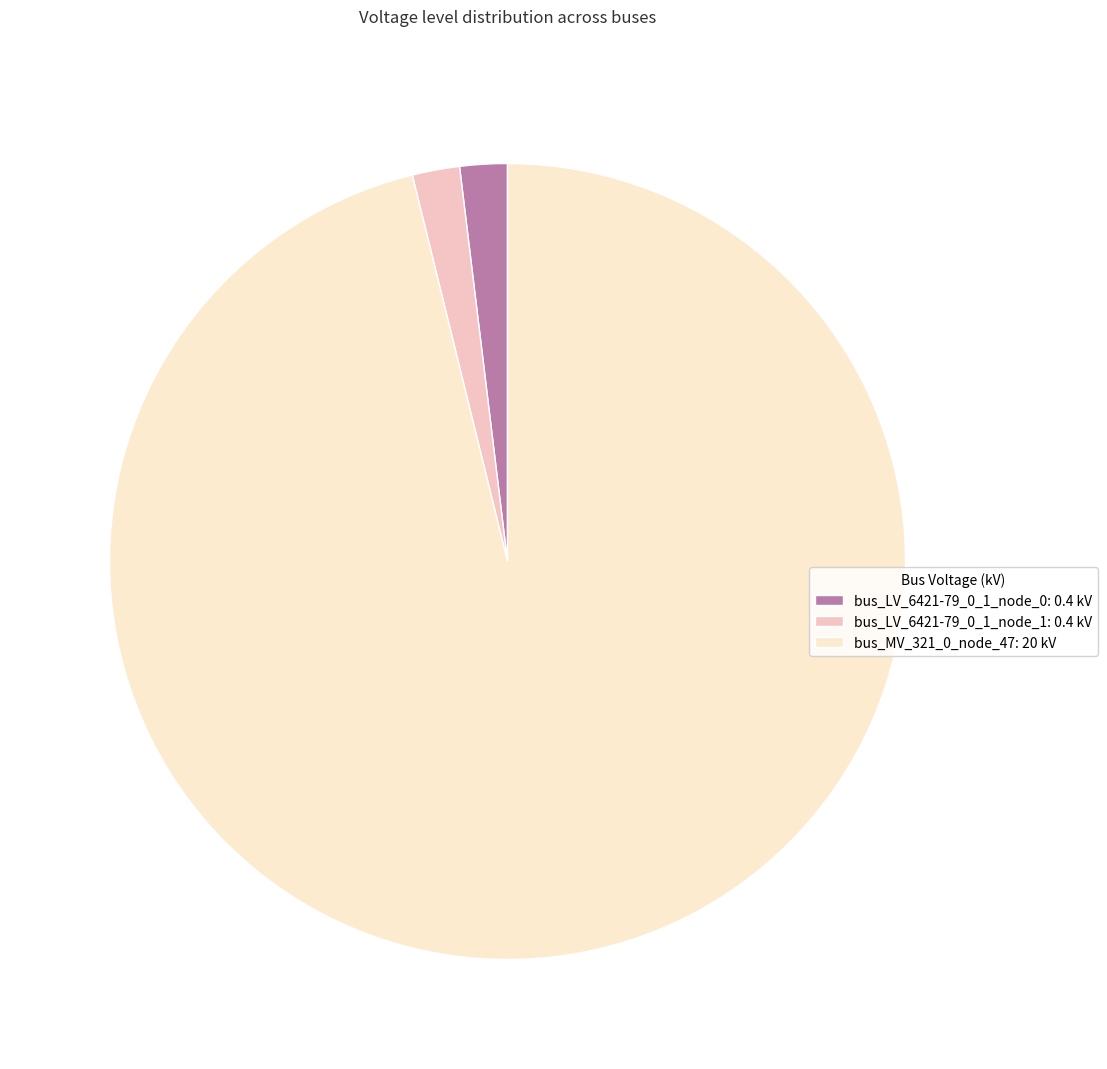

How many segments does this pie chart have?

3